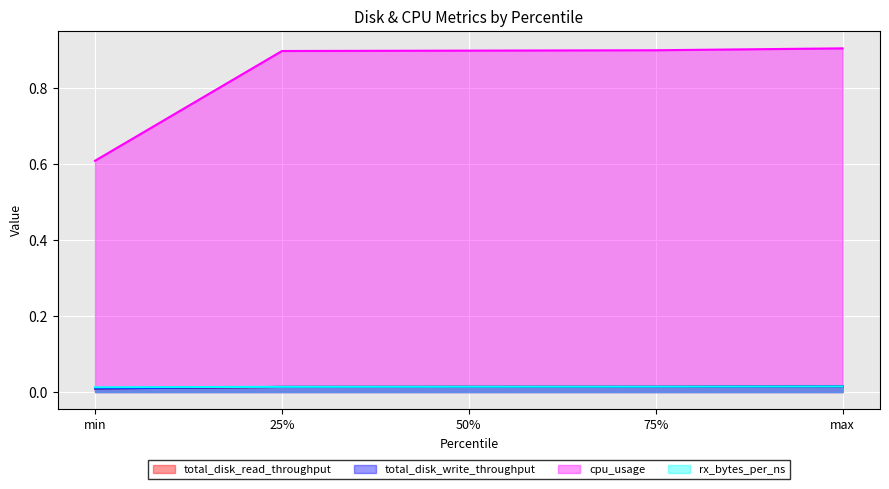

What is the label of the 5th point from the left?

max